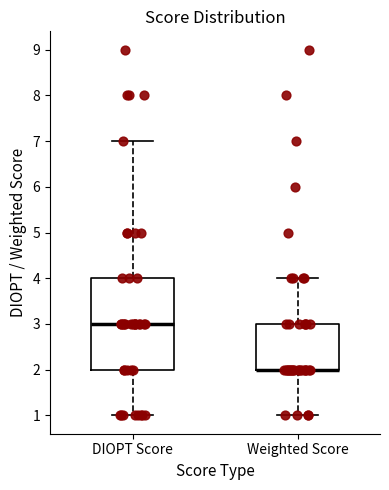

Reading left to right, read every box against the y-axis: the position of its median line, the range the box covers, and the ends of its whiskers. The values are not printed on the chart, so give them approximately, as read against the axis.

DIOPT Score: median 3, box 2 to 4, whiskers 1 to 7
Weighted Score: median 2 (drawn on the box's lower edge), box 2 to 3, whiskers 1 to 4